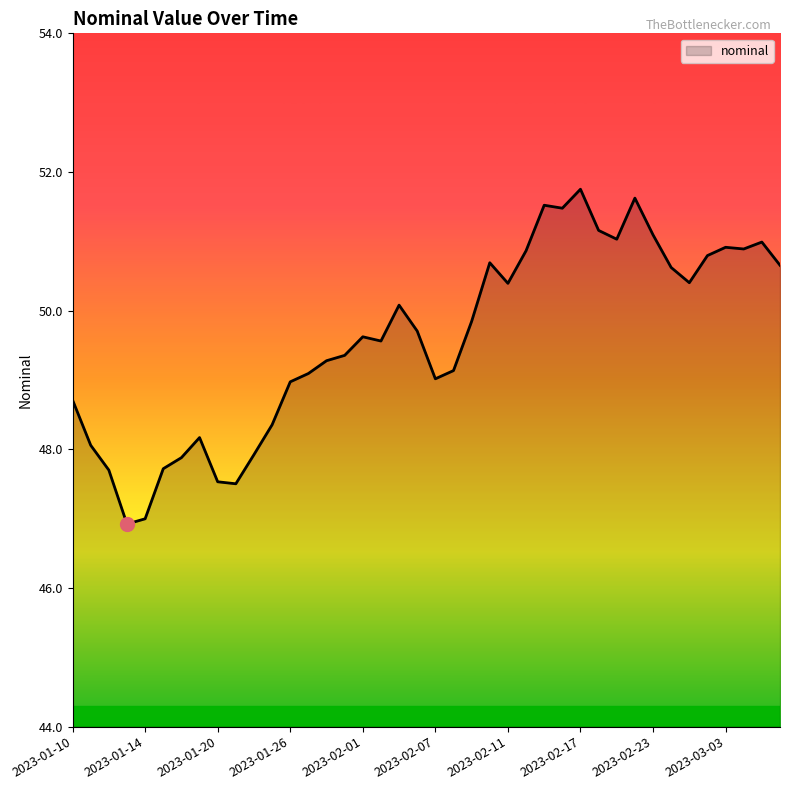

What is the smallest value displayed?

46.9